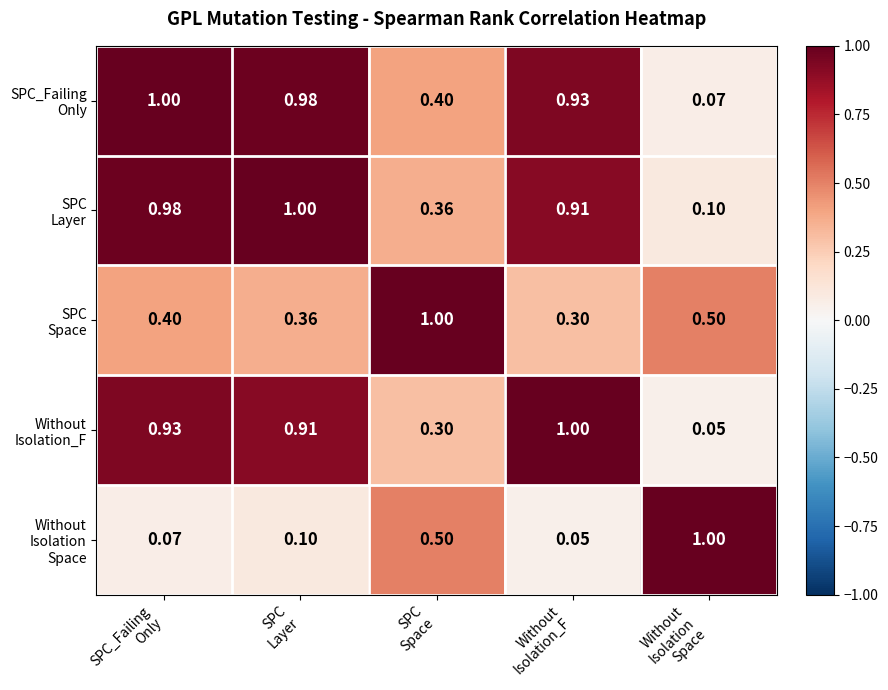

What is the difference between the highest and lowest values at SPC
Space?

0.7